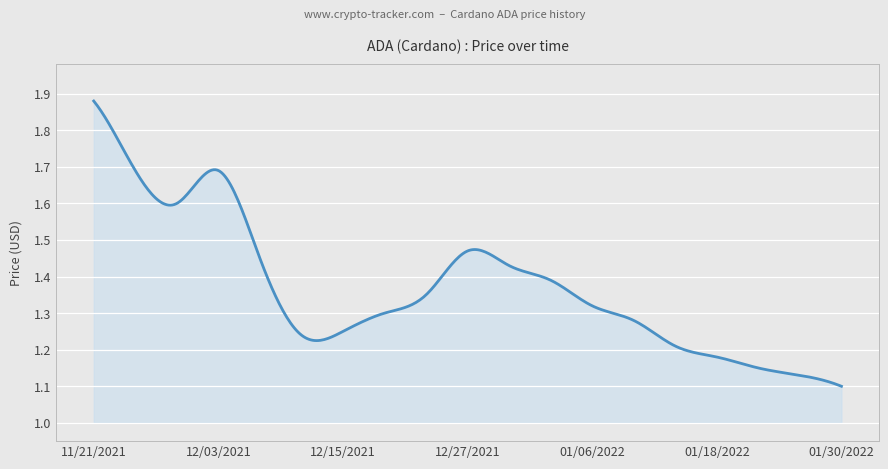

How many data points does each series have?

19